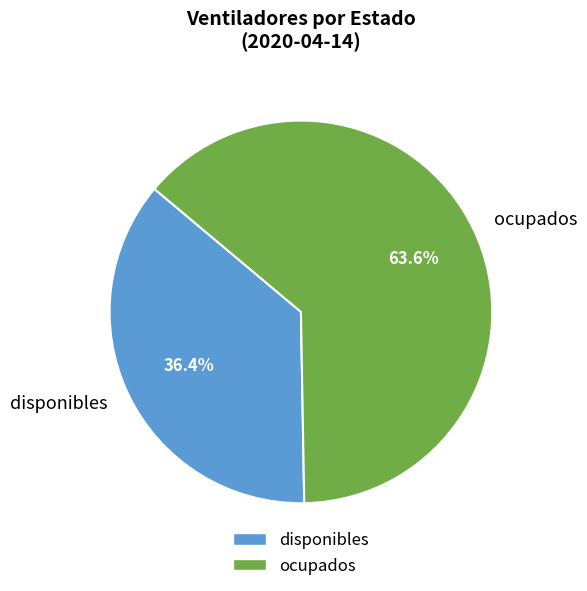

What is the largest slice in the pie chart?

ocupados